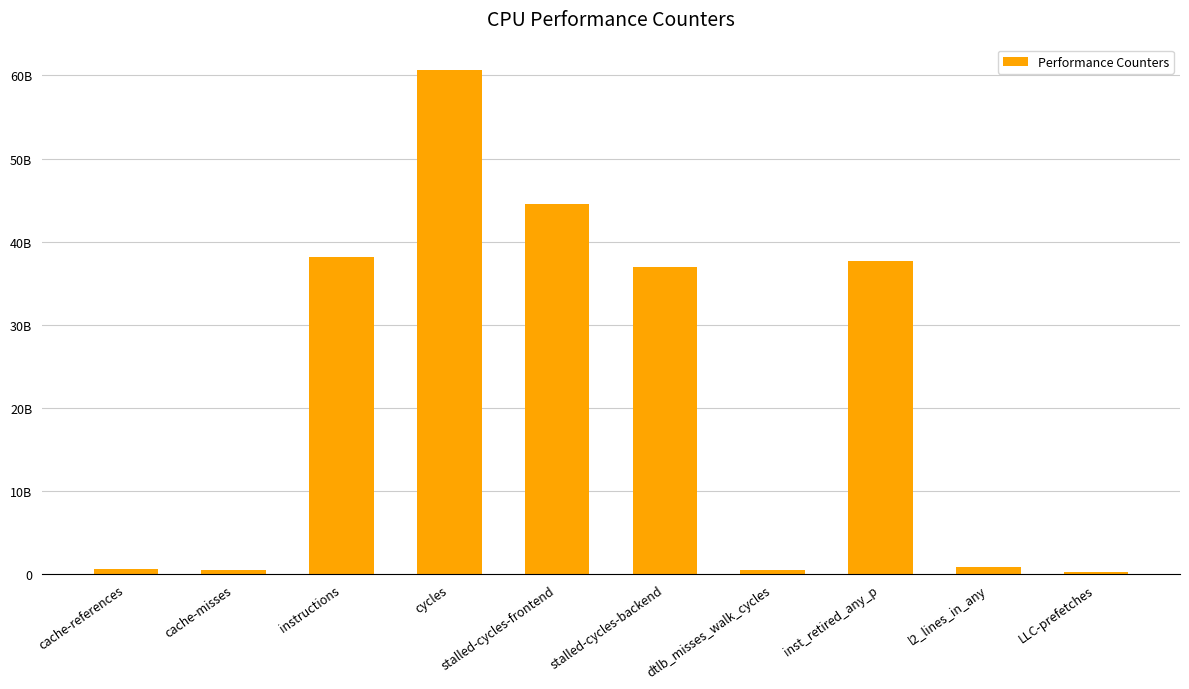

Are the bars horizontal?

No